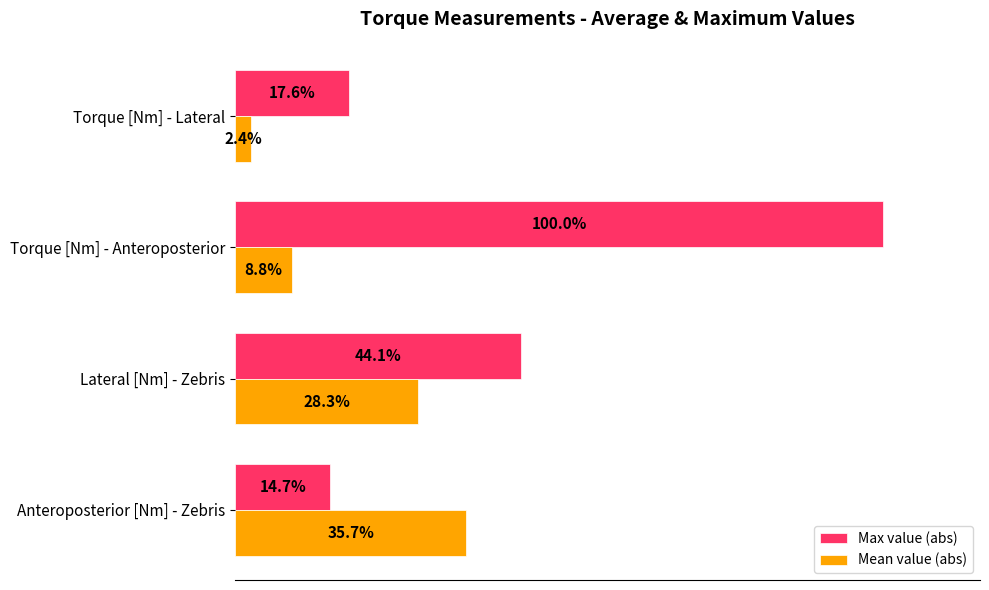

Rank the series by their average value, from lowest to highest.

Mean value (abs), Max value (abs)